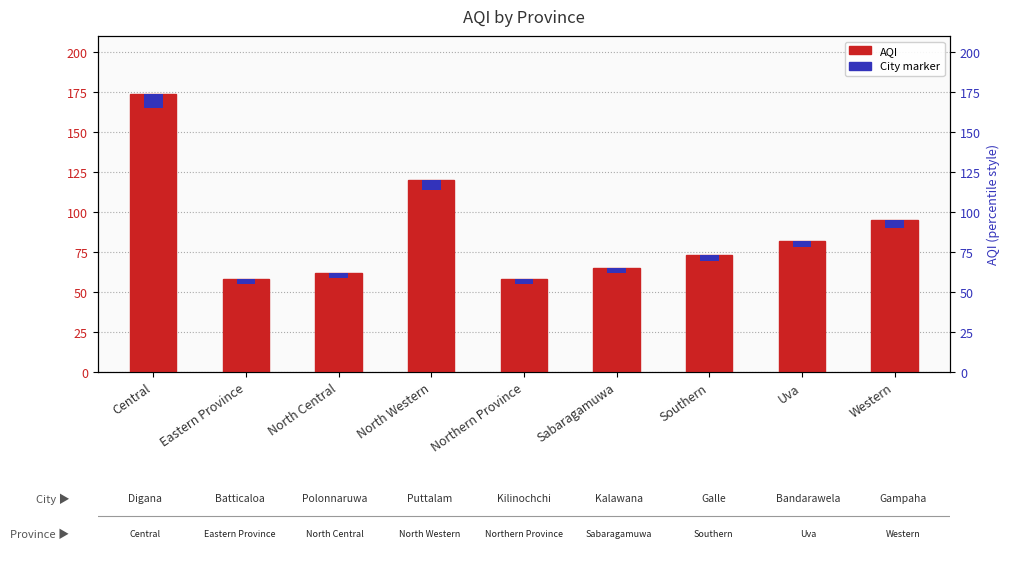

Rank the categories by value from lowest to highest.

Eastern Province, Northern Province, North Central, Sabaragamuwa, Southern, Uva, Western, North Western, Central